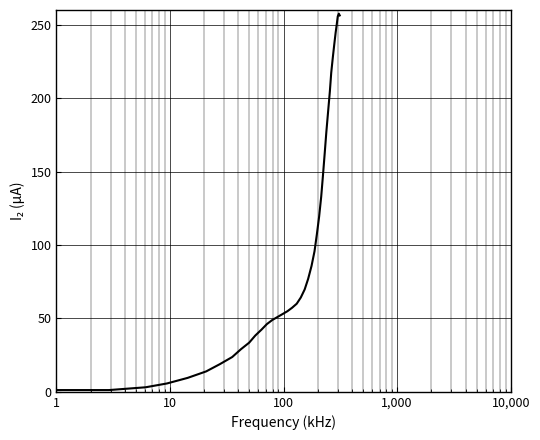

What is the greatest value displayed?

257.5